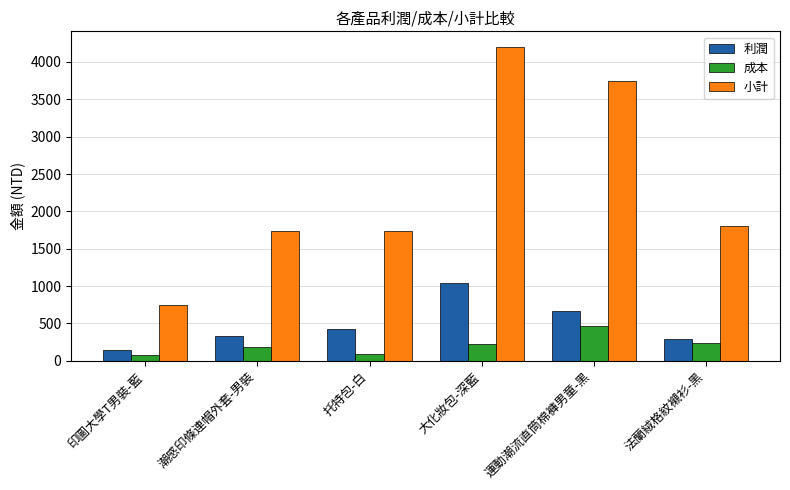

What is the value of the 利潤 bar at the 5th from the left?

660.0